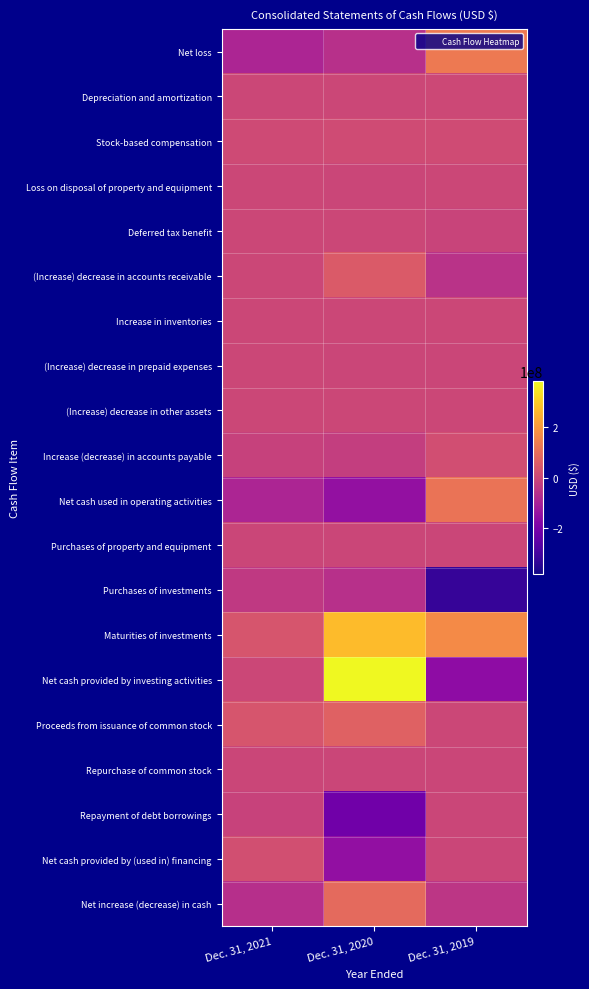

What is the total value across all series at Dec. 31, 2020?

230030000